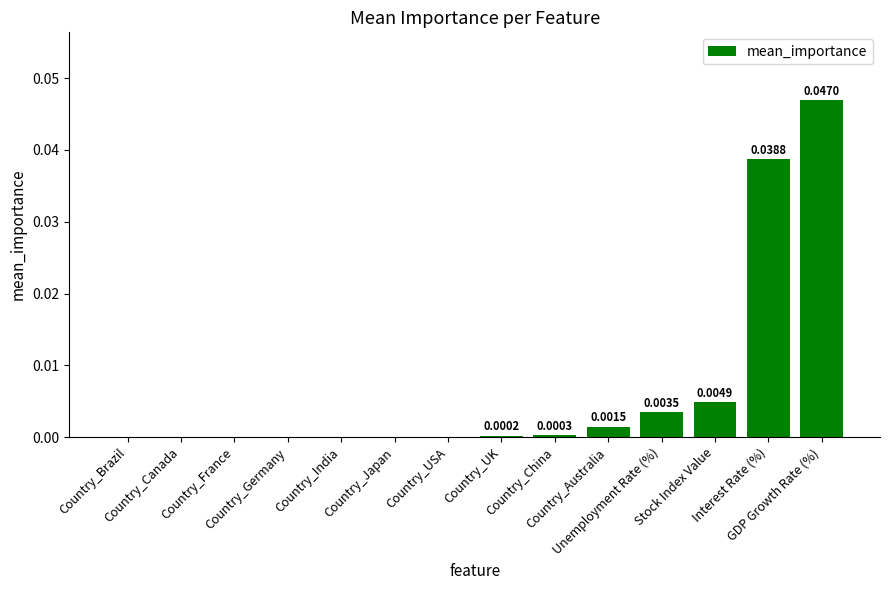

Are the bars horizontal?

No